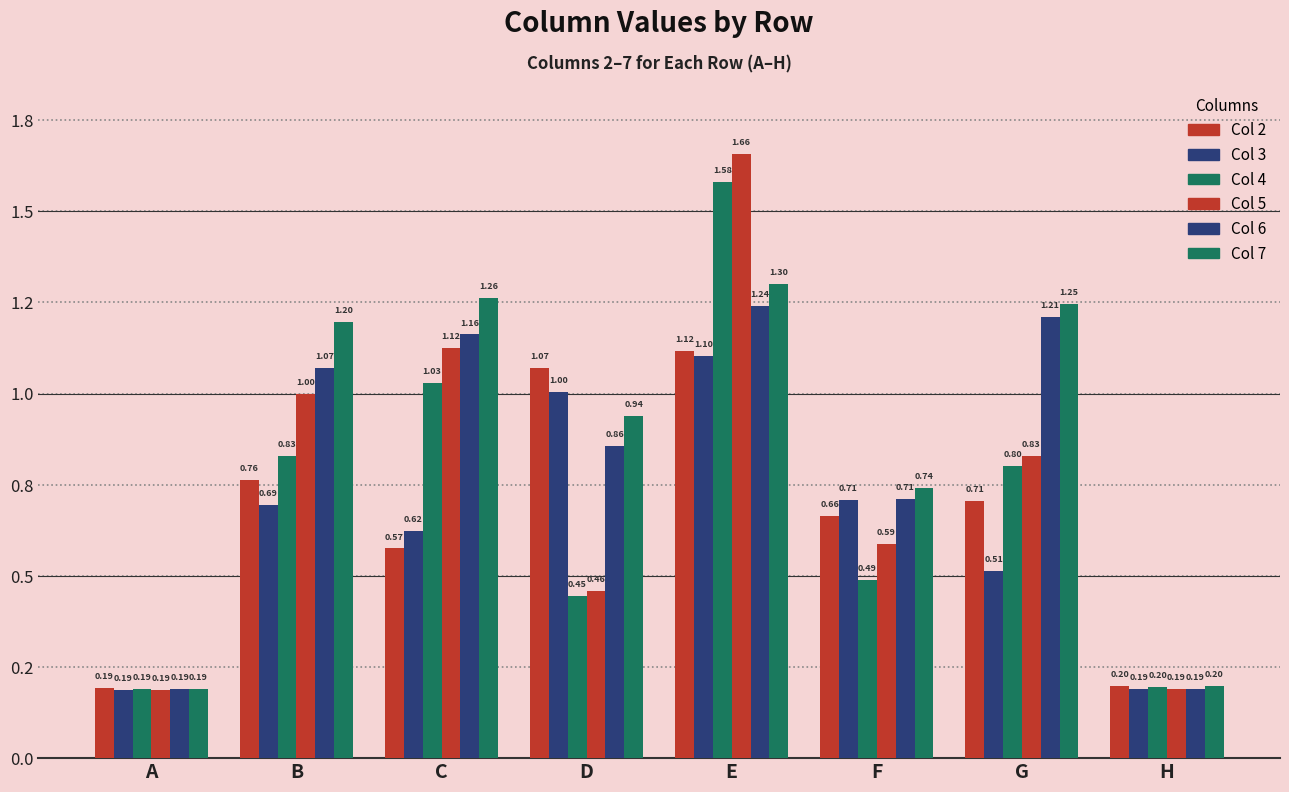

What are all the series names shown in the legend?

Col 2, Col 3, Col 4, Col 5, Col 6, Col 7